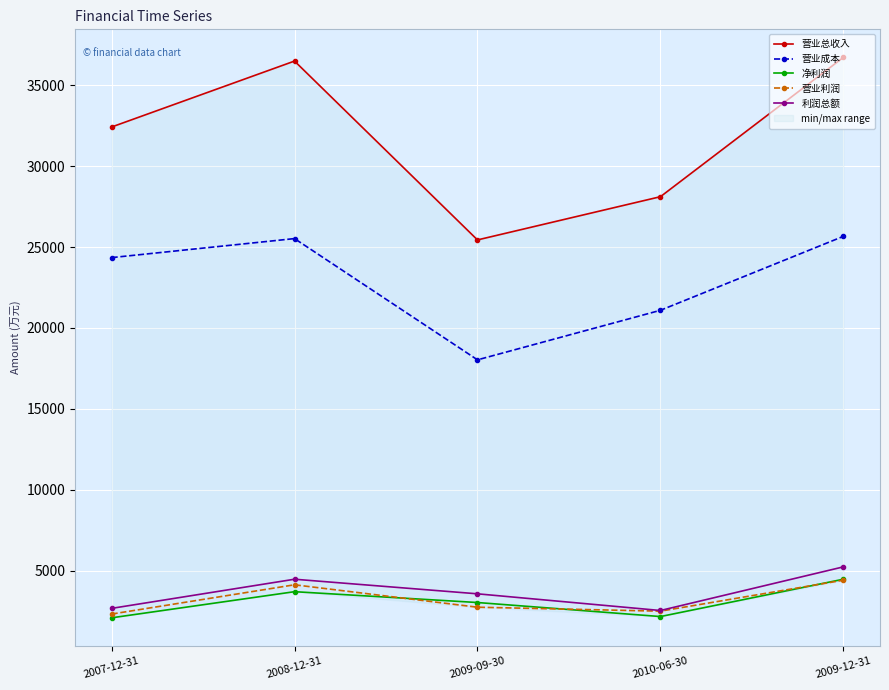

Which series has the widest spread of values?

营业总收入